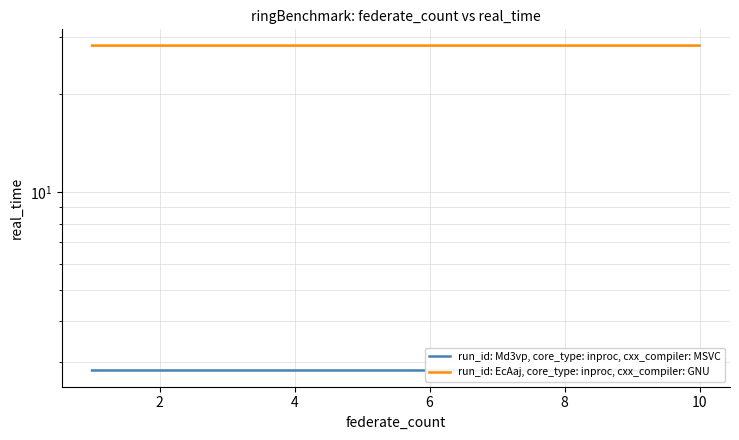

True or false: run_id: EcAaj, core_type: inproc, cxx_compiler: GNU and run_id: Md3vp, core_type: inproc, cxx_compiler: MSVC intersect in this chart.

False